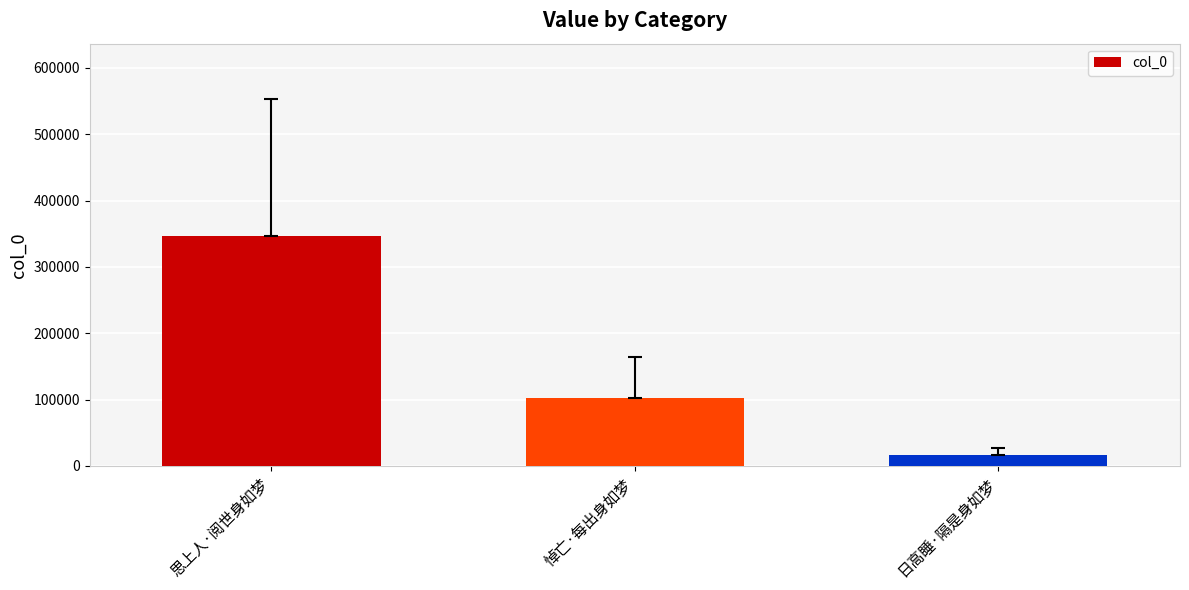

The value at 日高睡·隔是身如梦 is 16965. True or false?

True